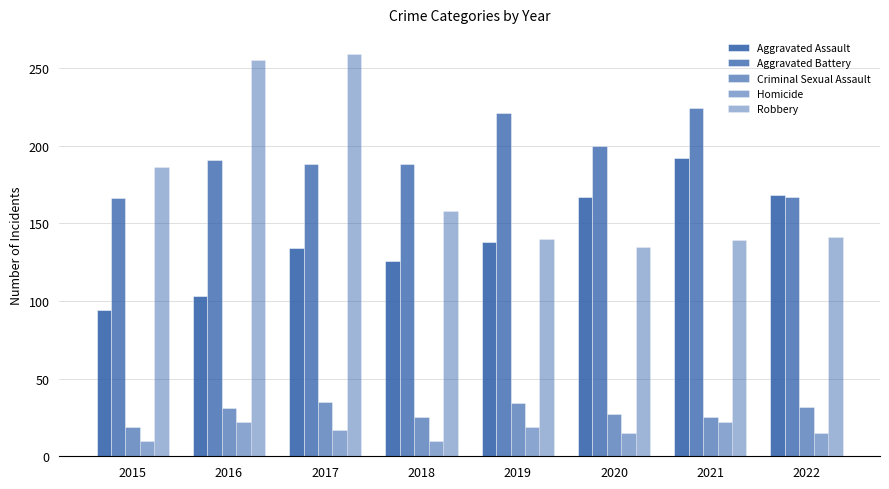

At 2018, list the series in order from largest to smallest.

Aggravated Battery, Robbery, Aggravated Assault, Criminal Sexual Assault, Homicide